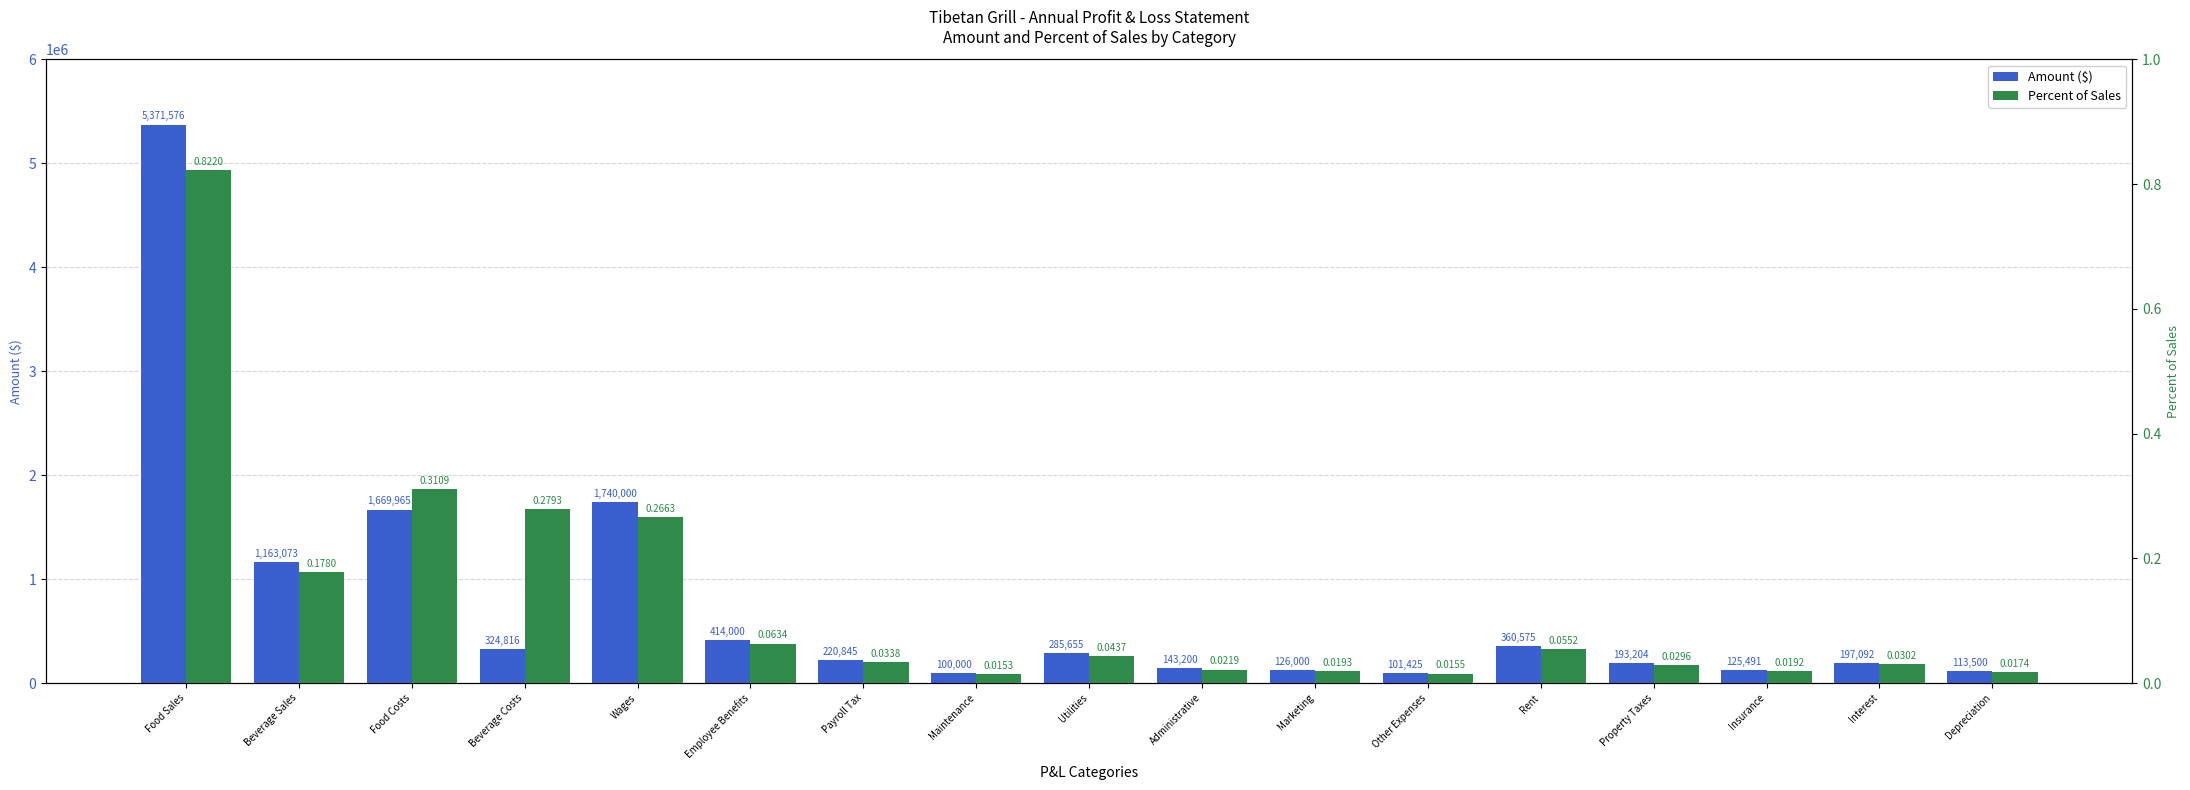

The value of Amount ($) at Beverage Sales is 1163073.0. True or false?

True